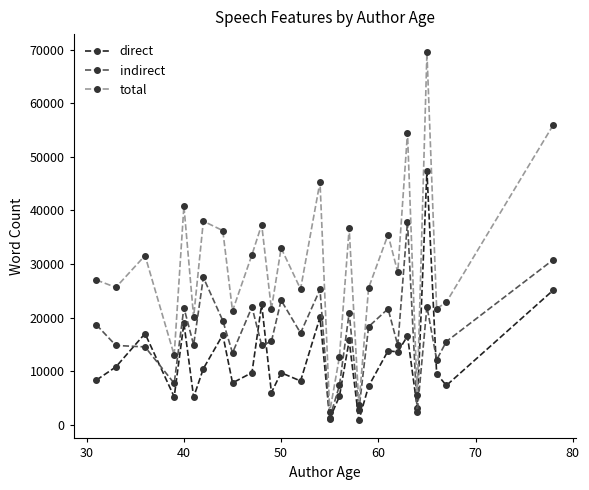

Does the chart have visible grid lines?

No